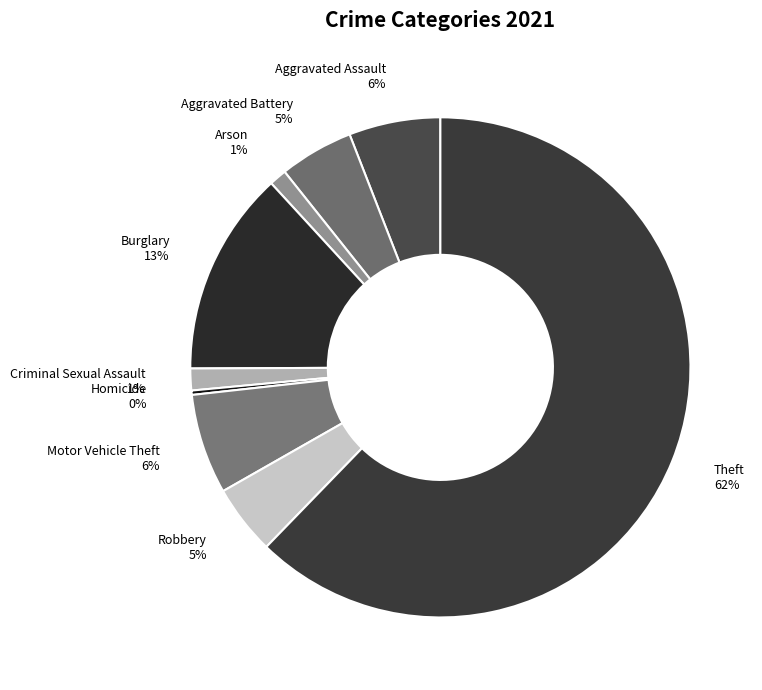

How many slices are in this pie chart?

9